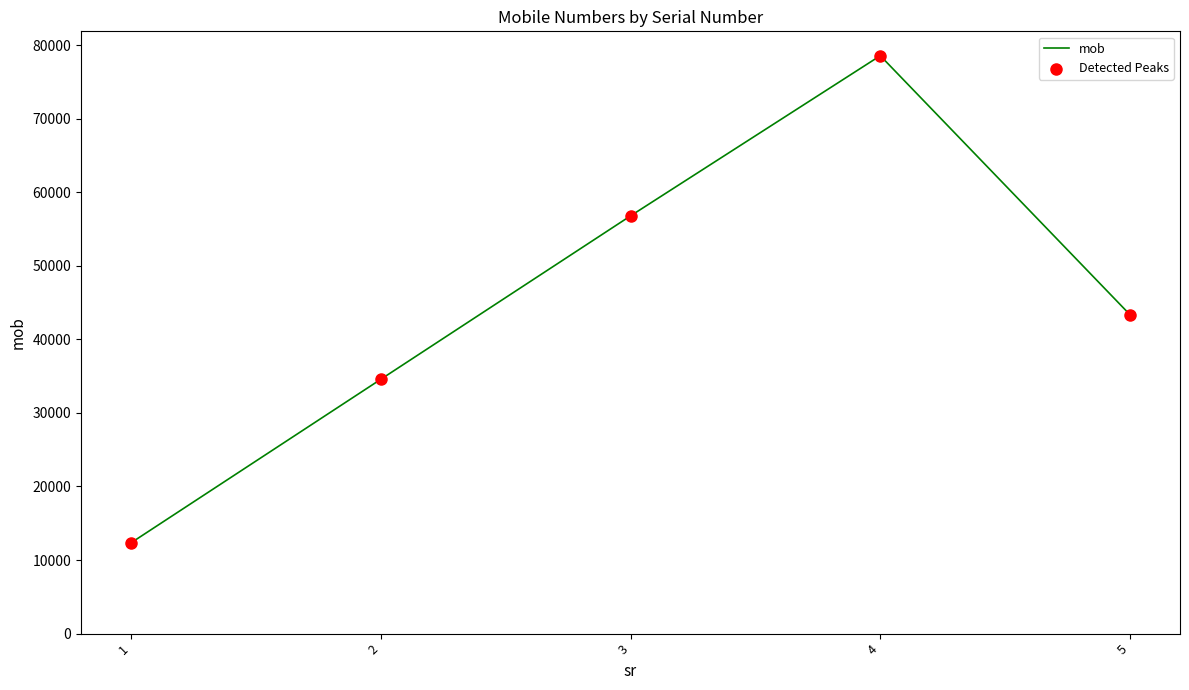

What is the change in value from 1 to 4?

+66233